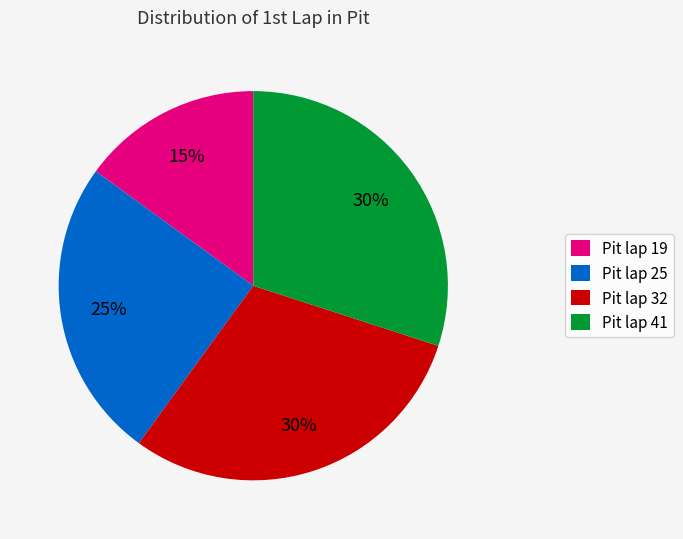

To the nearest percent, what portion does Pit lap 19 represent?

15%